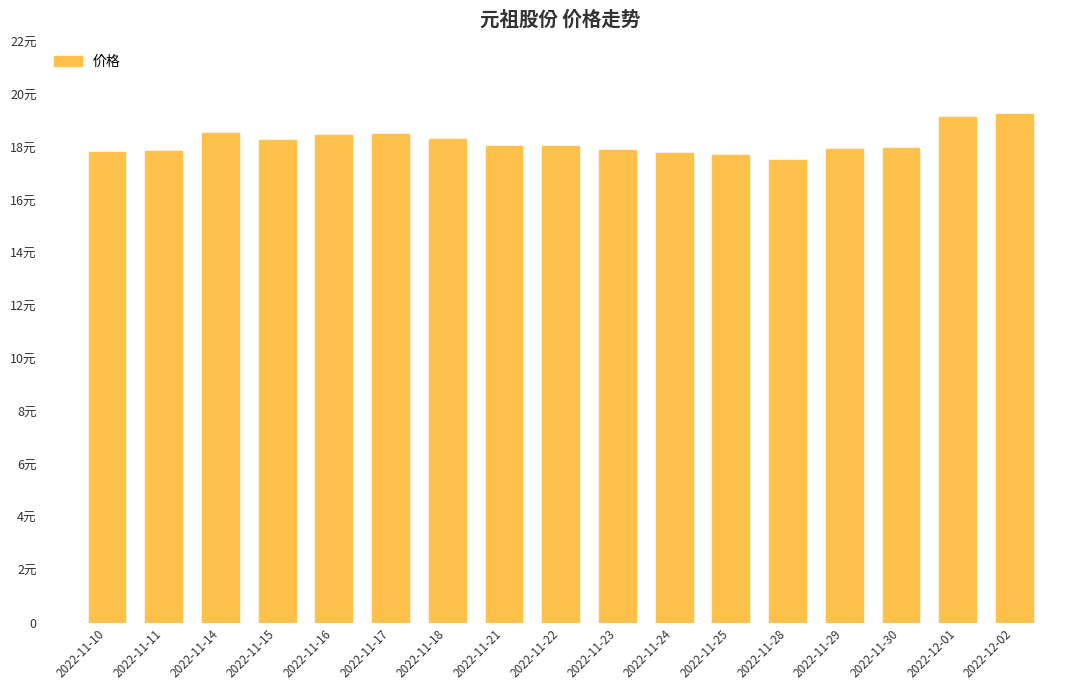

What is the label of the 17th bar from the right?

2022-11-10